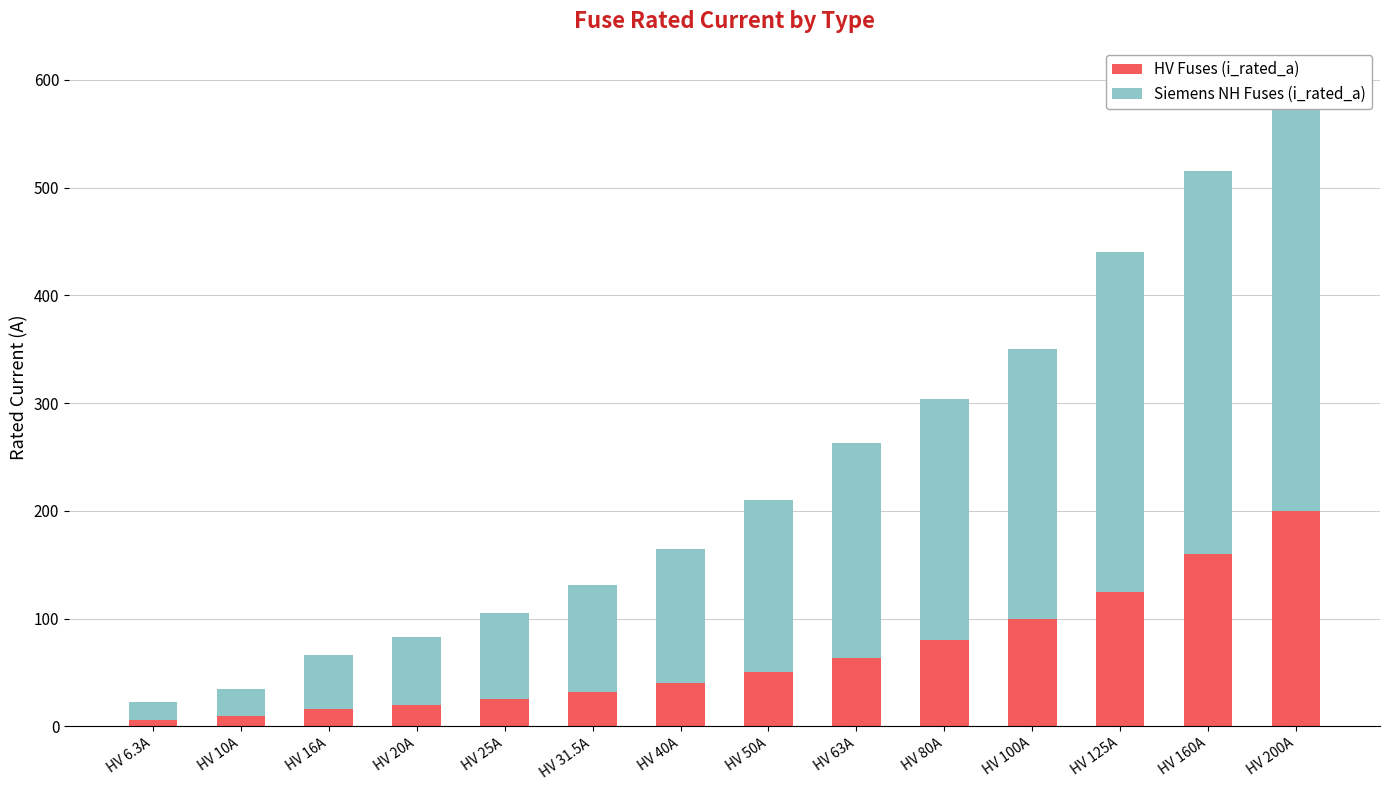

List the labels in order of HV Fuses (i_rated_a) value, largest first.

HV 200A, HV 160A, HV 125A, HV 100A, HV 80A, HV 63A, HV 50A, HV 40A, HV 31.5A, HV 25A, HV 20A, HV 16A, HV 10A, HV 6.3A